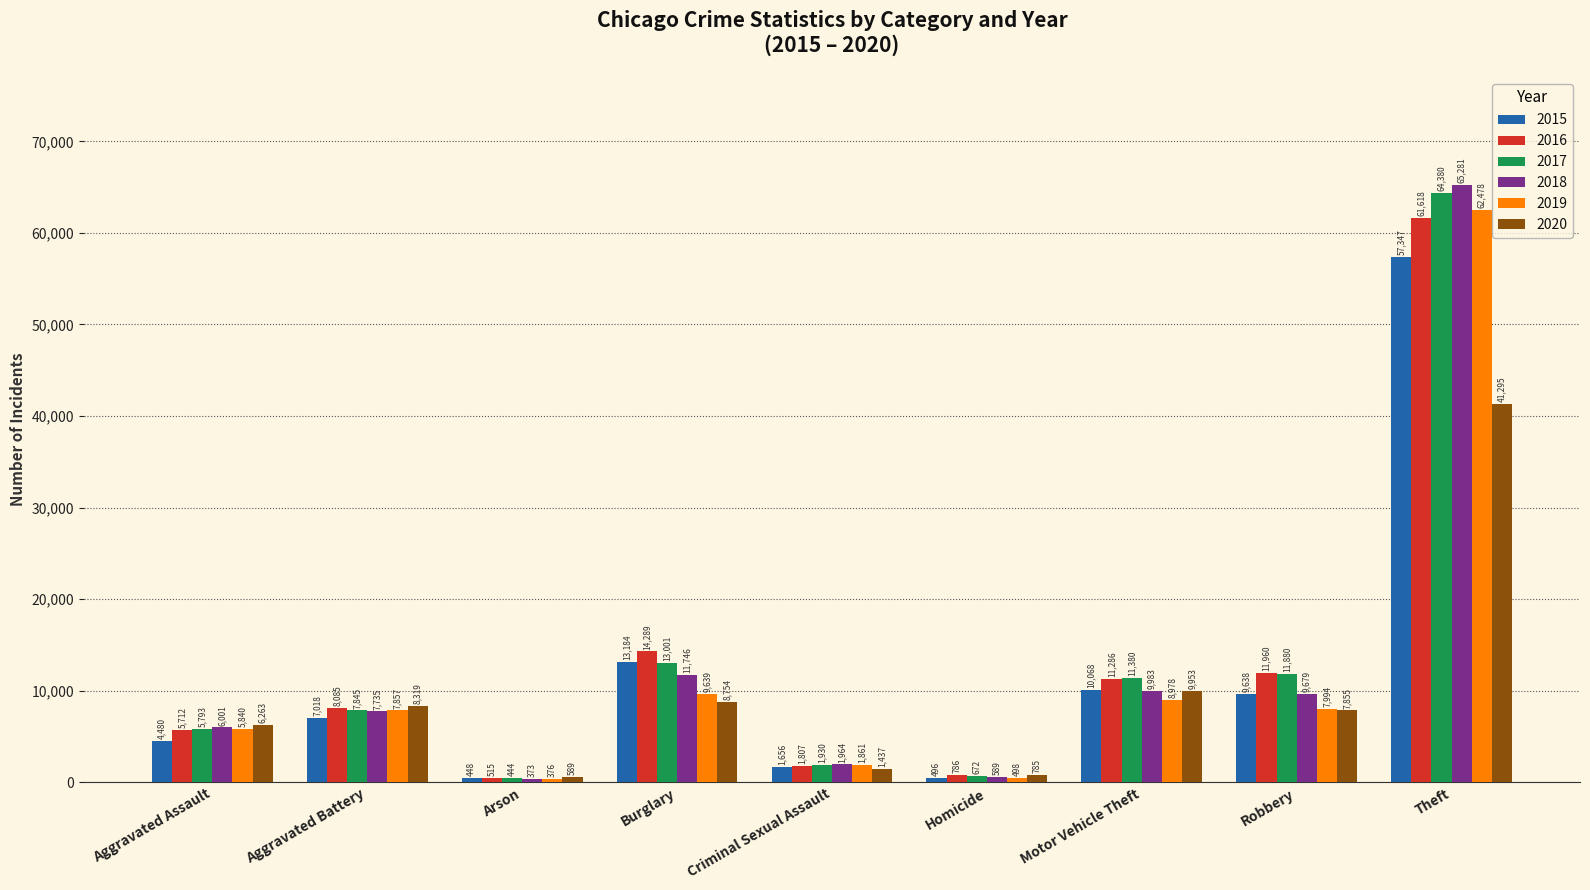

Which category has the highest value in the 2019 series?

Theft